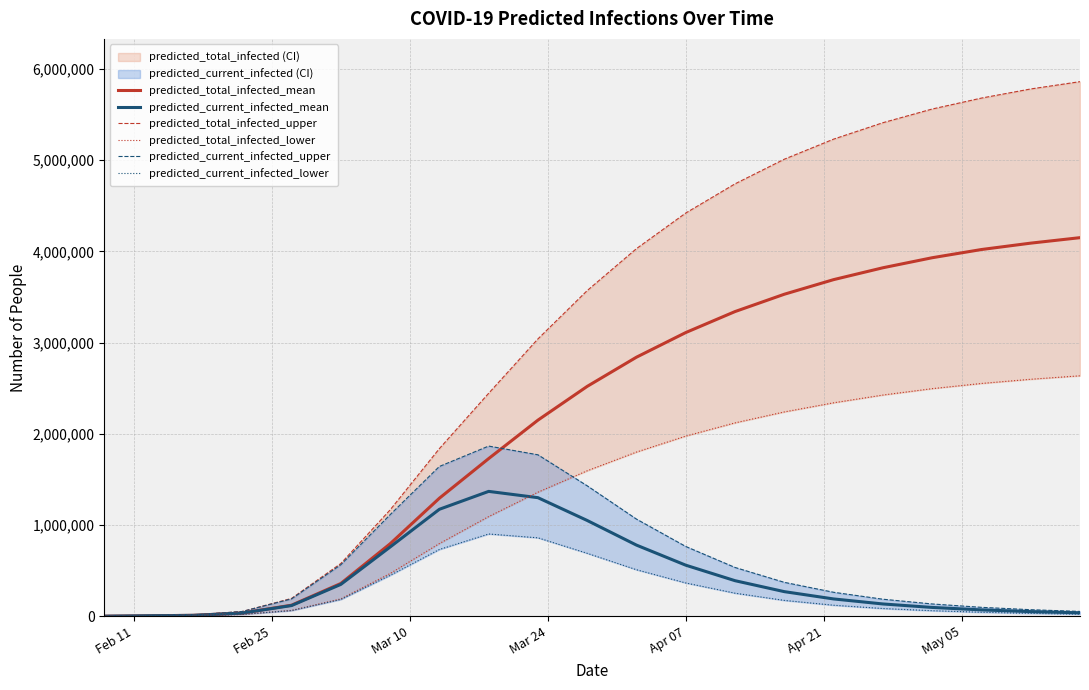

True or false: predicted_current_infected_upper has a value of 292264 at 12.

False